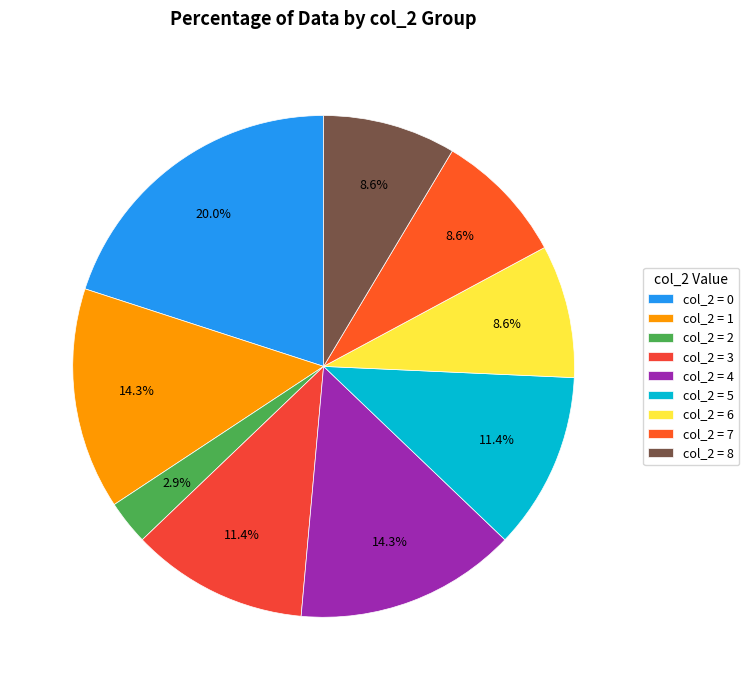

How many segments does this pie chart have?

9